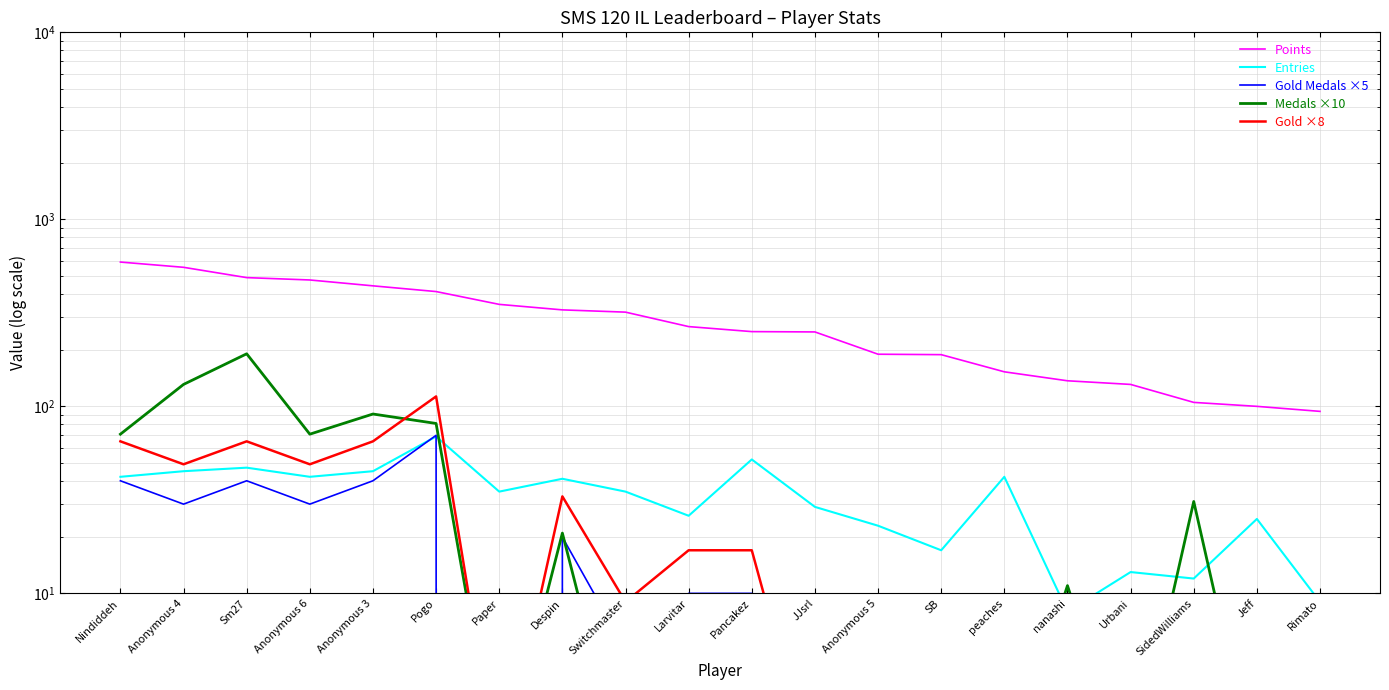

Reading right to left, transcribe all the data shown in this chart.

Points: Rimato=94	Jeff=100	SidedWilliams=105	Urbani=131	nanashi=137	peaches=153	SB=189	Anonymous 5=190	JJsrl=250	Pancakez=251	Larvitar=267	Switchmaster=319	Despin=328	Paper=351	Pogo=411	Anonymous 3=441	Anonymous 6=474	Sm27=488	Anonymous 4=554	Nindiddeh=591
Entries: Rimato=9	Jeff=25	SidedWilliams=12	Urbani=13	nanashi=8	peaches=42	SB=17	Anonymous 5=23	JJsrl=29	Pancakez=52	Larvitar=26	Switchmaster=35	Despin=41	Paper=35	Pogo=69	Anonymous 3=45	Anonymous 6=42	Sm27=47	Anonymous 4=45	Nindiddeh=42
Gold Medals ×5: Rimato=0	Jeff=0	SidedWilliams=5	Urbani=0	nanashi=5	peaches=0	SB=5	Anonymous 5=5	JJsrl=0	Pancakez=10	Larvitar=10	Switchmaster=5	Despin=20	Paper=0	Pogo=70	Anonymous 3=40	Anonymous 6=30	Sm27=40	Anonymous 4=30	Nindiddeh=40
Medals ×10: Rimato=1	Jeff=1	SidedWilliams=31	Urbani=1	nanashi=11	peaches=1	SB=1	Anonymous 5=1	JJsrl=1	Pancakez=1	Larvitar=1	Switchmaster=1	Despin=21	Paper=1	Pogo=81	Anonymous 3=91	Anonymous 6=71	Sm27=191	Anonymous 4=131	Nindiddeh=71
Gold ×8: Rimato=1	Jeff=1	SidedWilliams=9	Urbani=1	nanashi=9	peaches=1	SB=9	Anonymous 5=9	JJsrl=1	Pancakez=17	Larvitar=17	Switchmaster=9	Despin=33	Paper=1	Pogo=113	Anonymous 3=65	Anonymous 6=49	Sm27=65	Anonymous 4=49	Nindiddeh=65